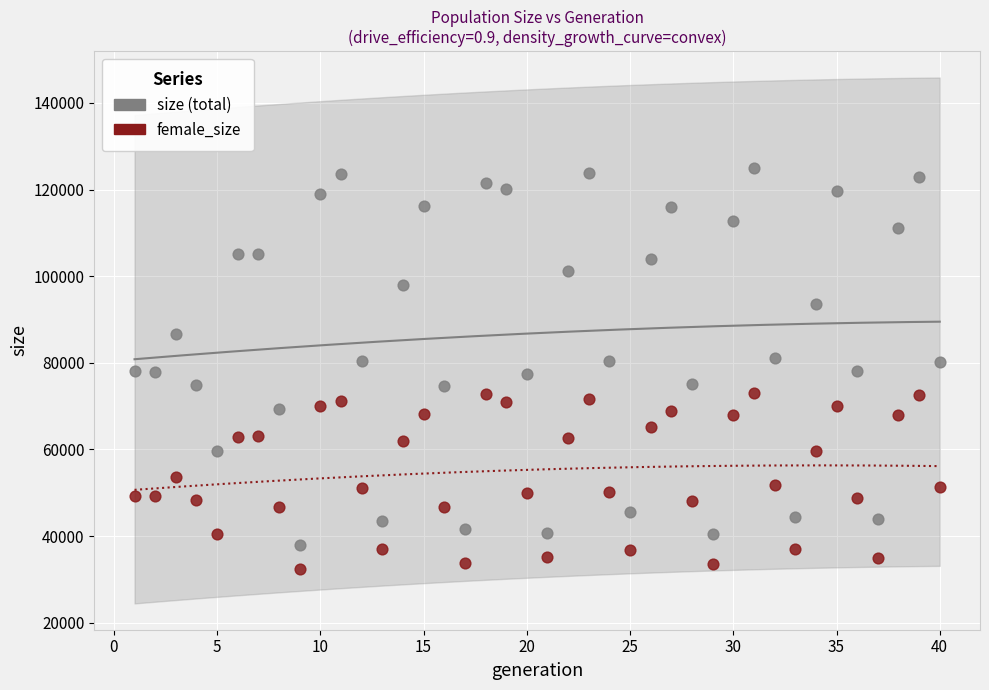

Which series contains the highest Y value?

size (total)